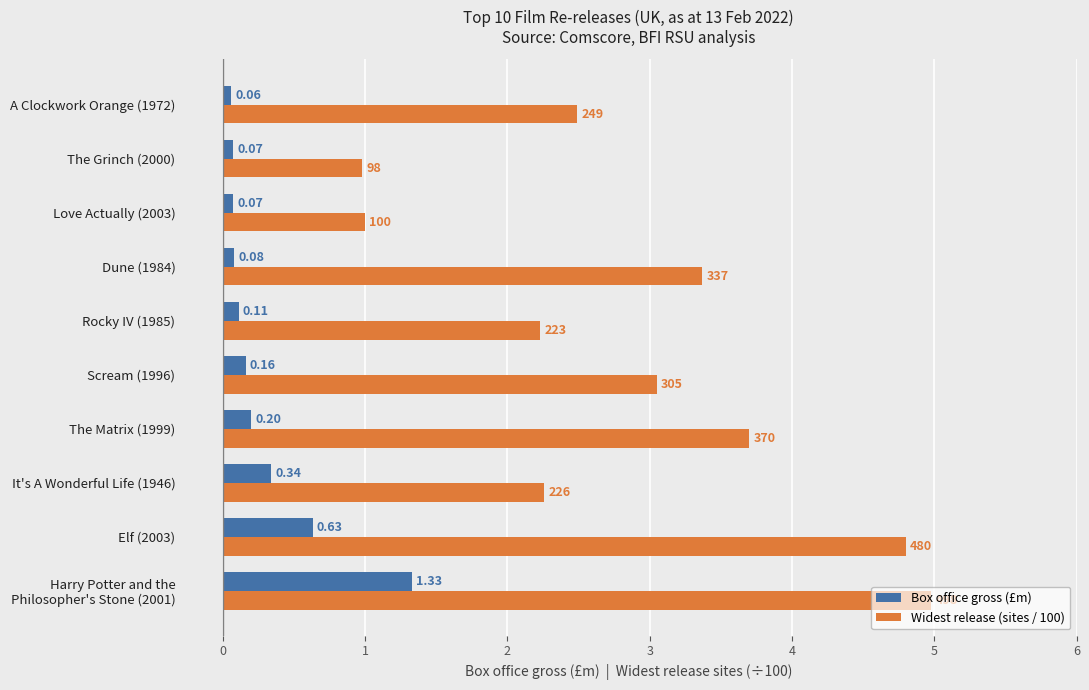

Which series changed the most between Elf (2003) and It's A Wonderful Life (1946)?

Widest release (sites / 100)